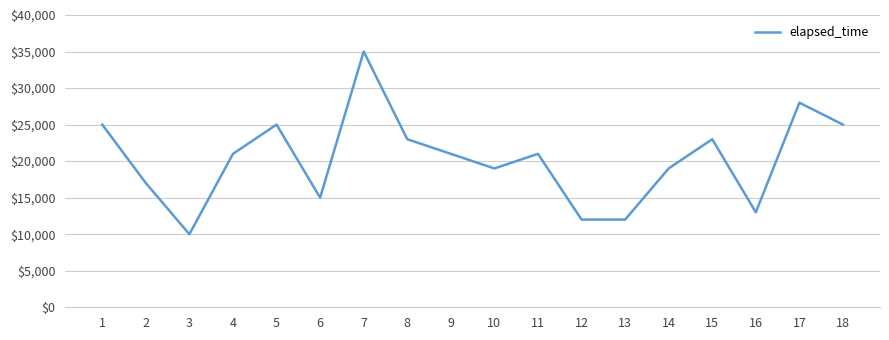

Which category has the lowest value across all series?

3